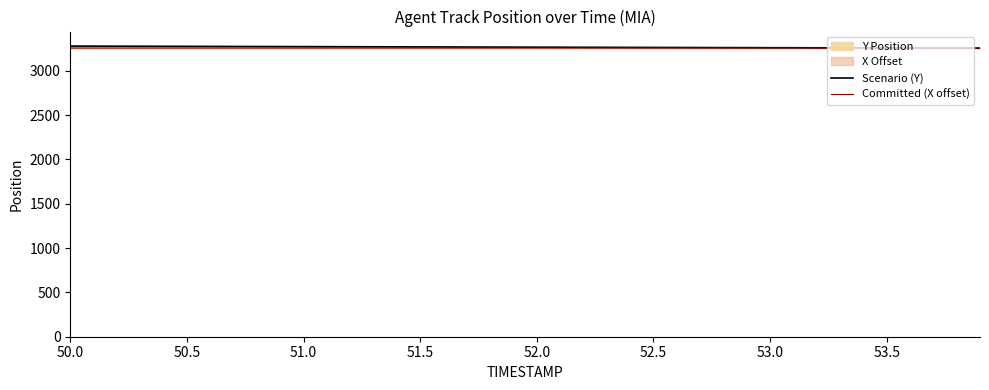

What is the minimum value for Scenario (Y)?

3256.3